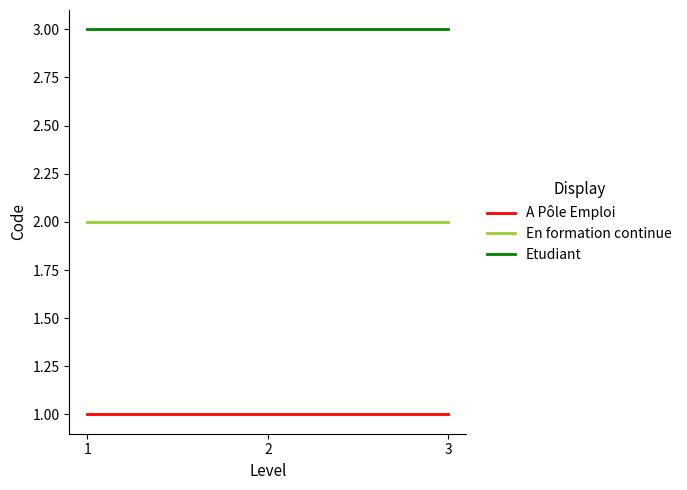

Rank the series by their average value, from lowest to highest.

A Pôle Emploi, En formation continue, Etudiant